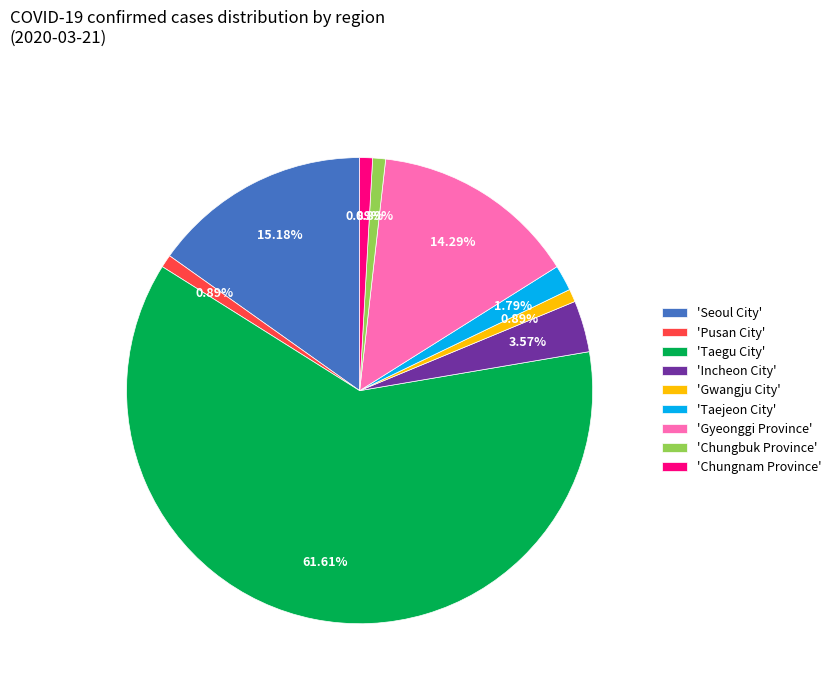

To the nearest percent, what is the difference between the largest and smallest slice percentages?

61%